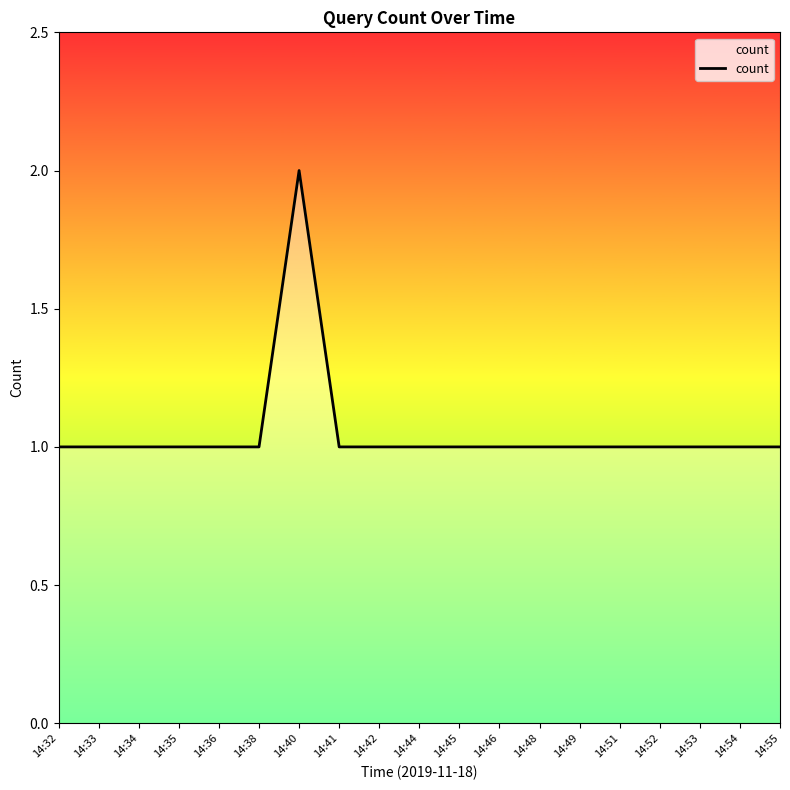

What is the ratio of the value at 14:42 to the value at 14:44?

1.0